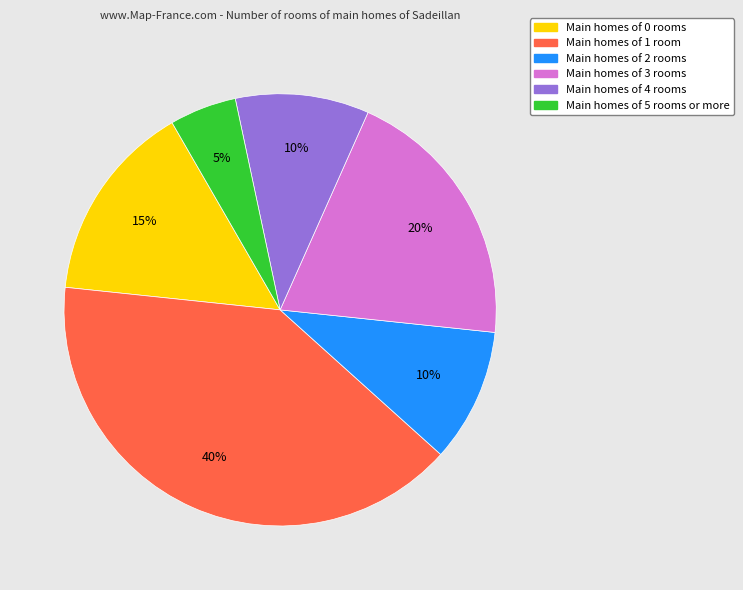

Do Main homes of 3 rooms and Main homes of 2 rooms together represent more than half of the pie?

No